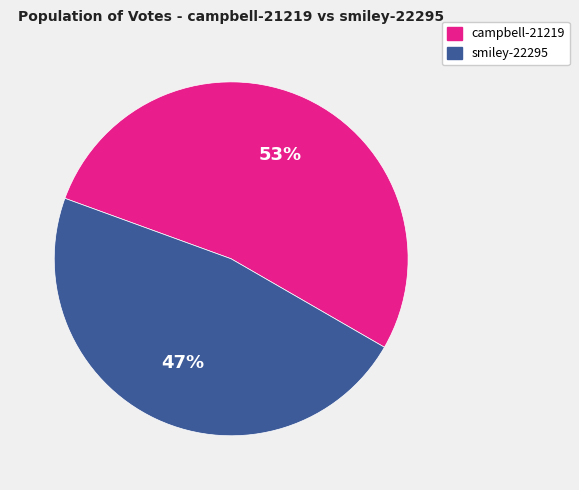

True or false: campbell-21219 accounts for 59% of the total.

False